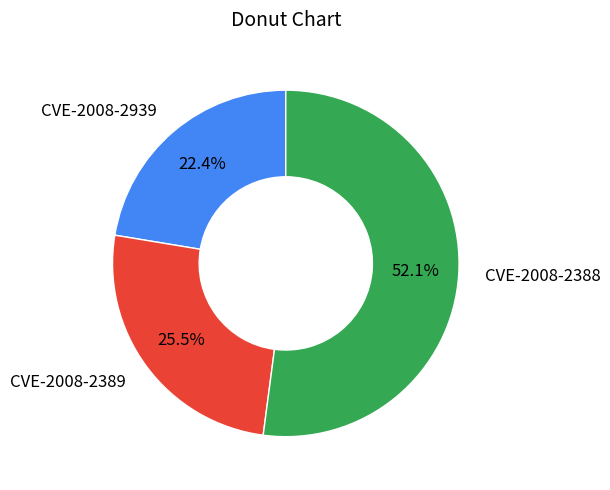

To the nearest percent, what is the difference between the largest and smallest slice percentages?

30%